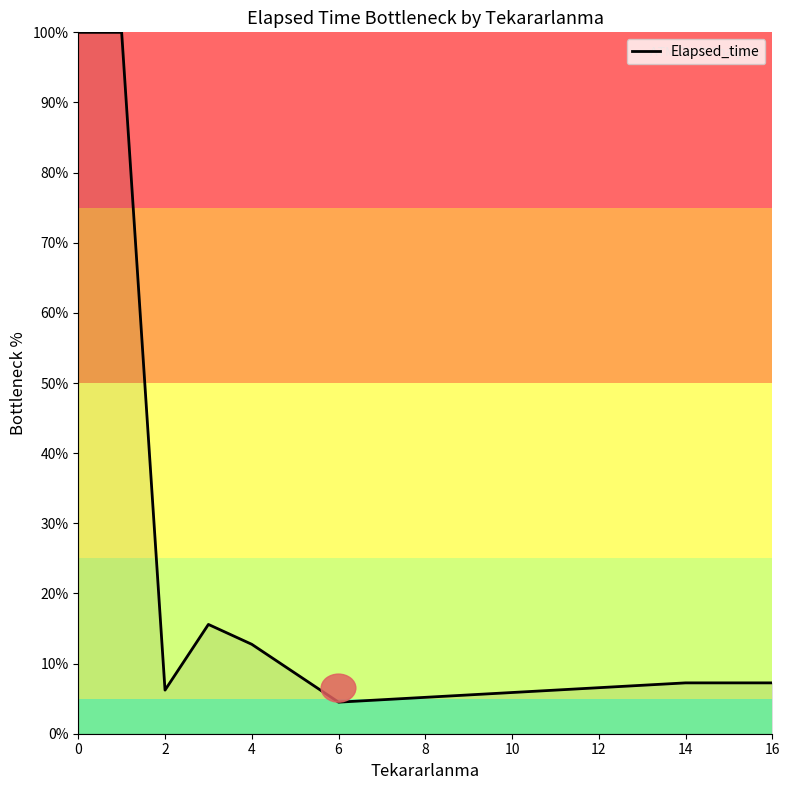

What is the difference between the maximum and minimum values?

95.5